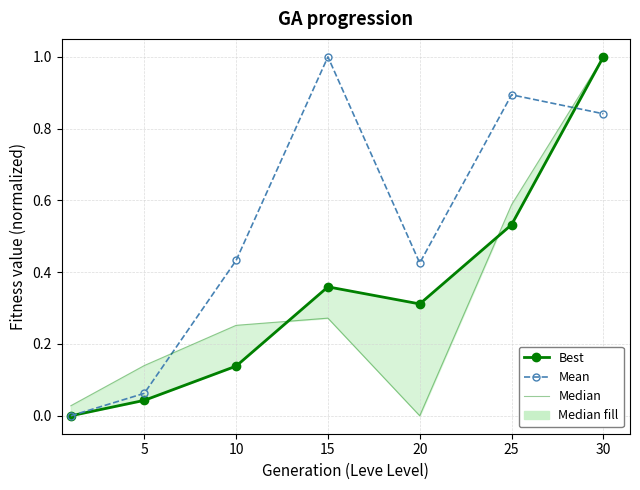

Read the Mean value at 30.

0.8